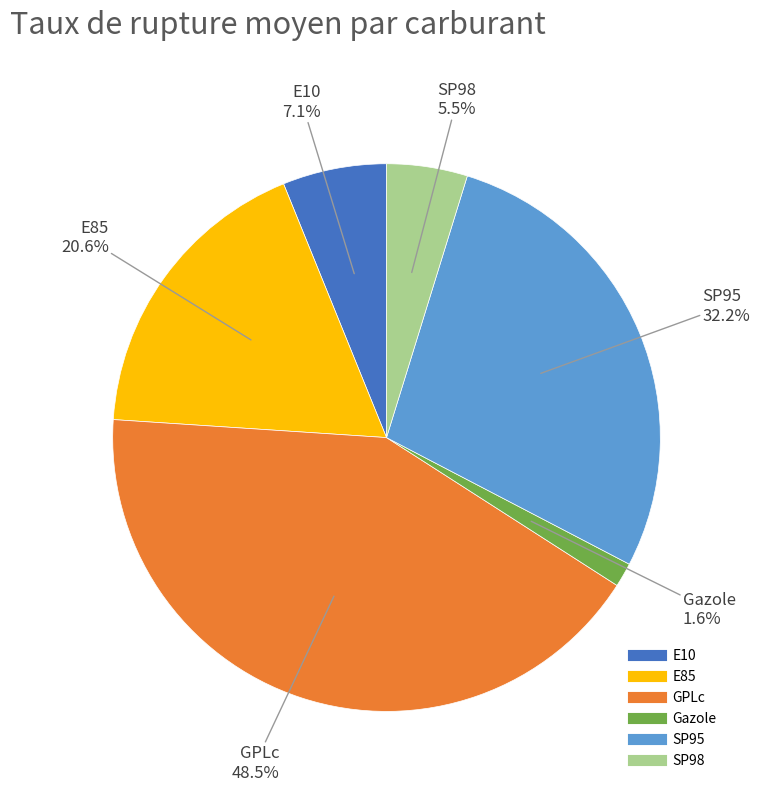

Combined, do Gazole and essence account for over 50%?

No